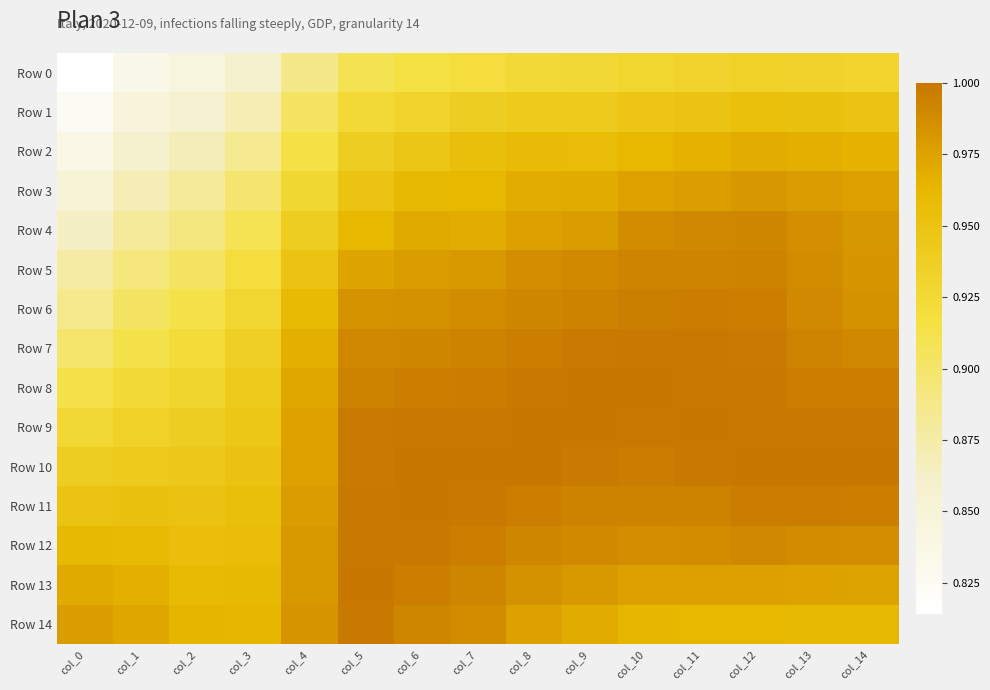

What is the total value across all series at col_13?

14.7